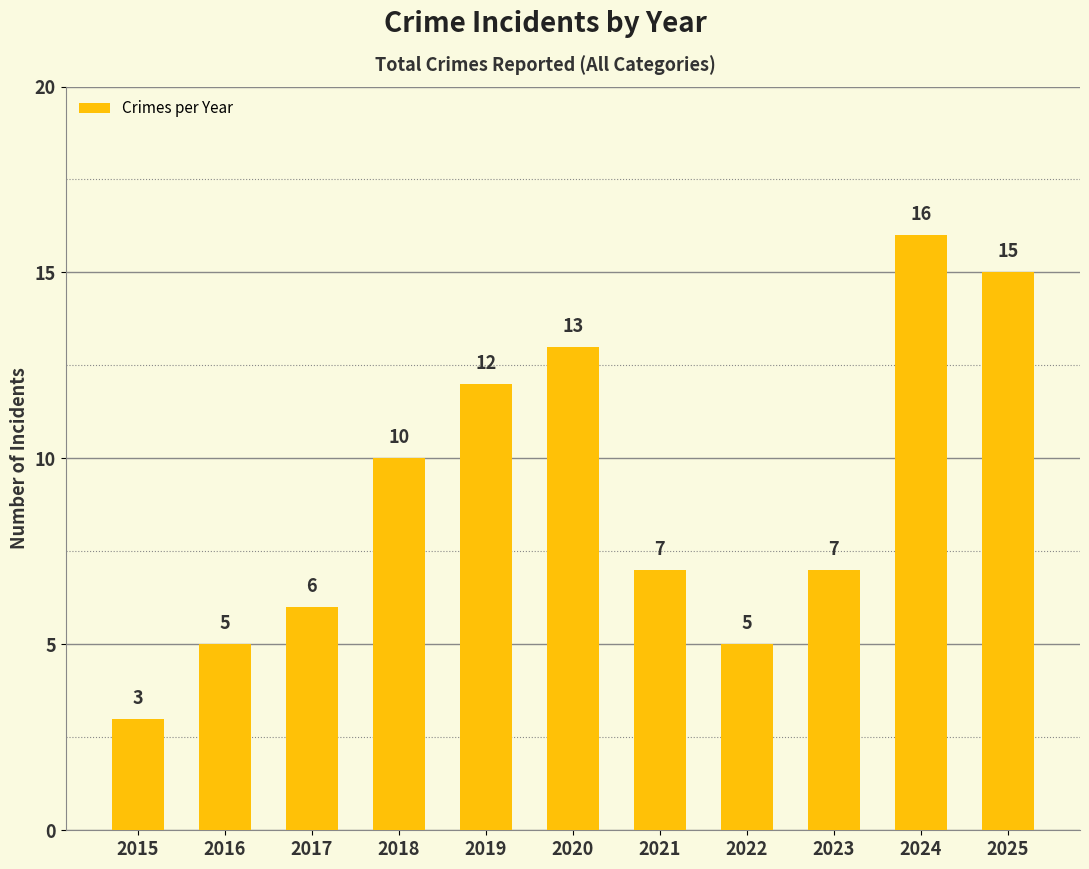

What is the sum of the values at 2018 and 2017?

16